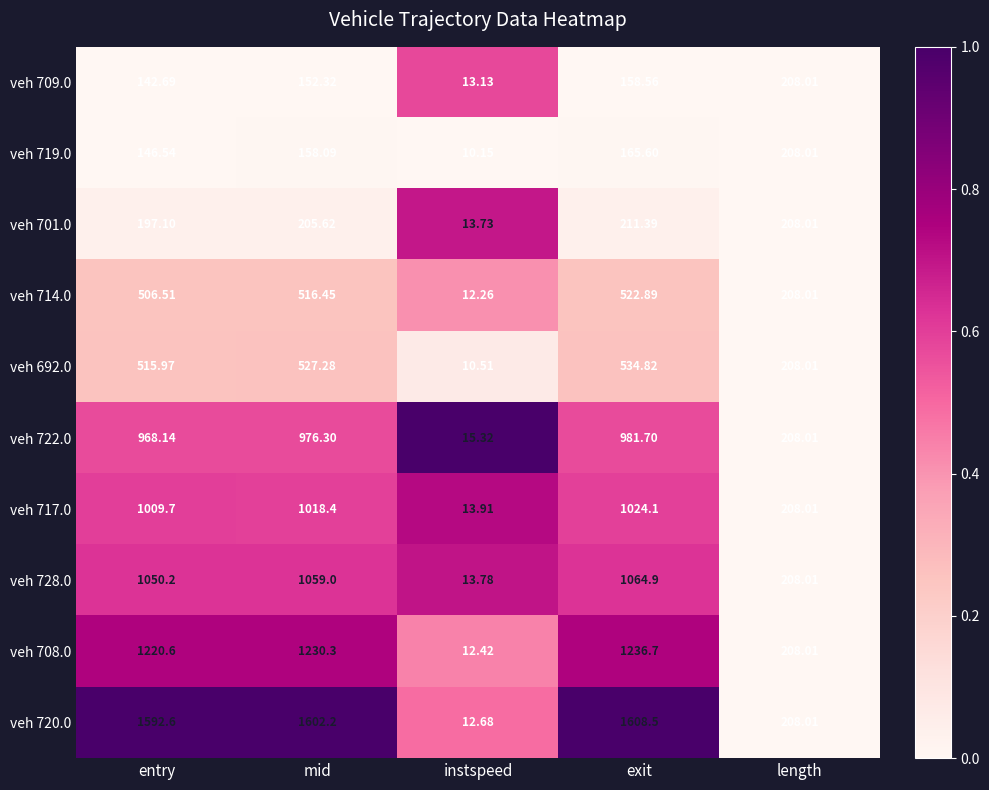

Which series has the widest spread of values?

veh 720.0